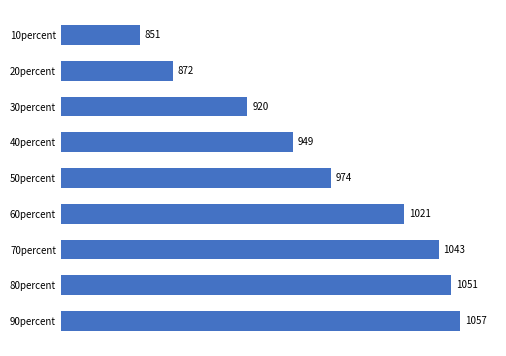

What is the smallest value displayed?

851